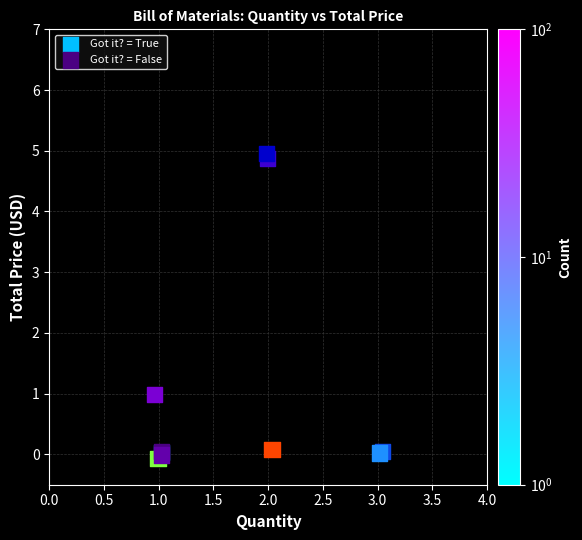

Which series has the largest Y range (max minus min)?

Got it? = False